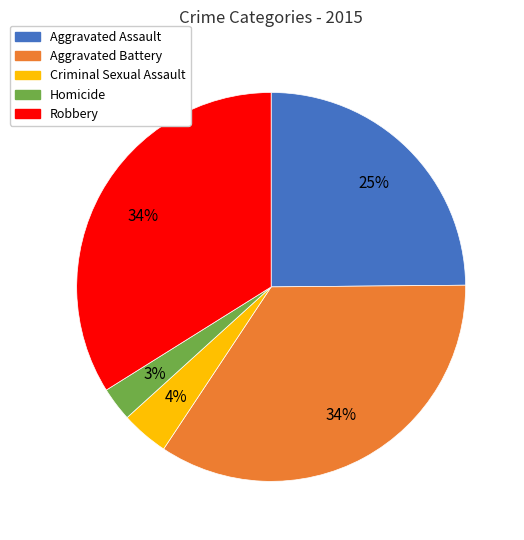

Does Aggravated Battery account for over 50% of the chart?

No